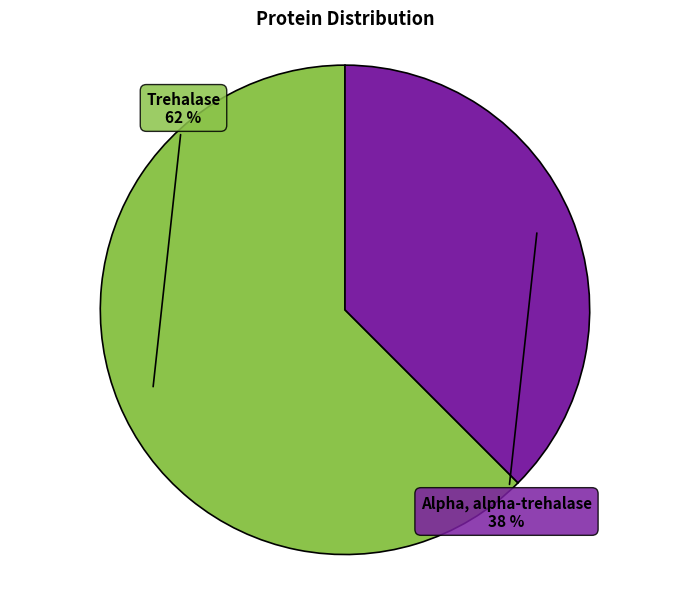

To the nearest percent, what is the average slice percentage?

50%